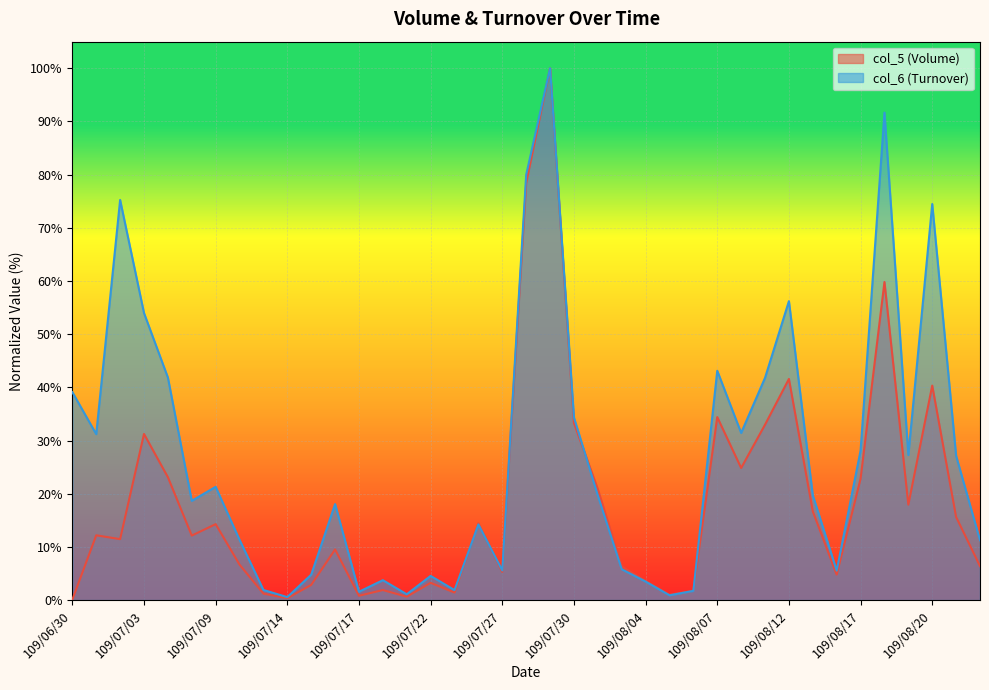

True or false: col_5 and col_6 intersect in this chart.

True